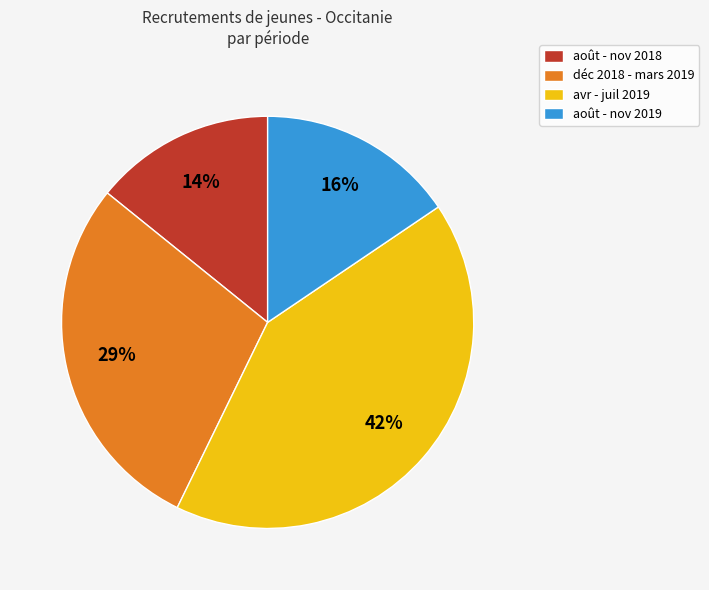

The août - nov 2019 slice represents 8% of the pie. True or false?

False